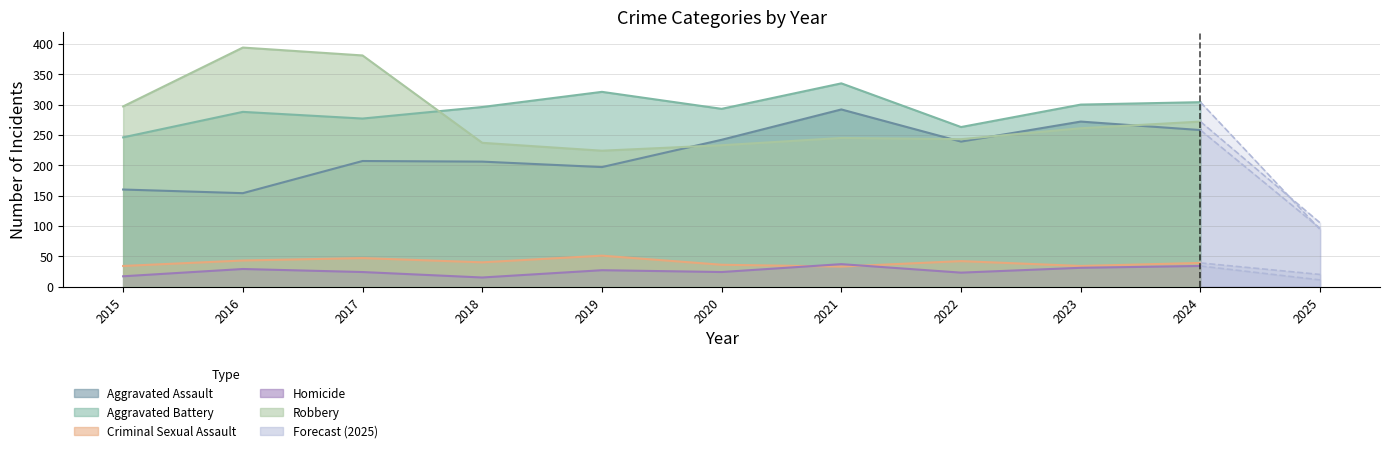

Does the chart have visible grid lines?

Yes